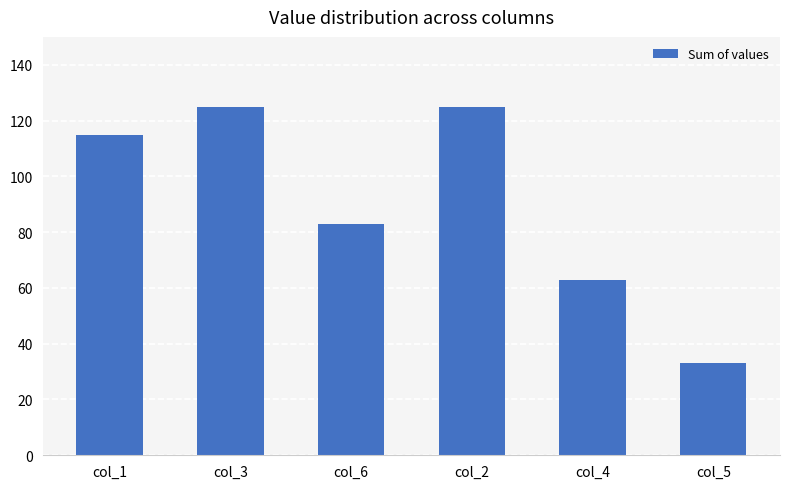

Does the chart contain stacked bars?

No